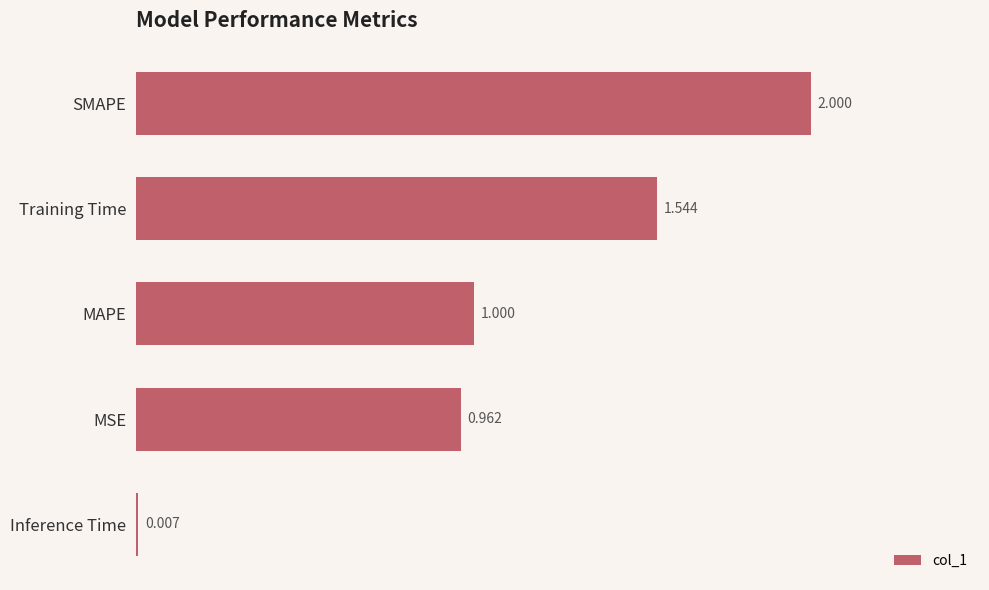

At which label is the value closest to 1?

MAPE